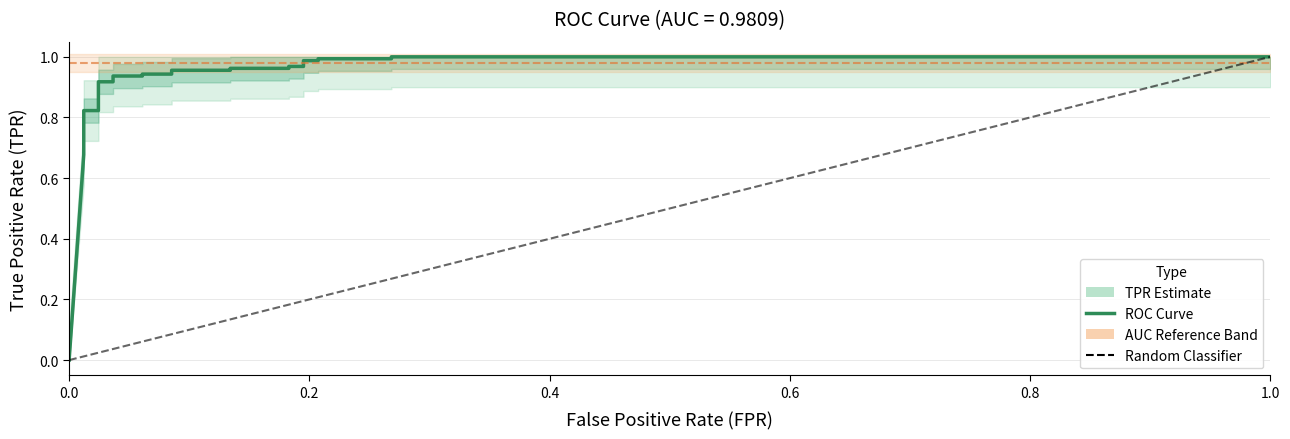

What is the difference between the maximum and second lowest values?

0.3